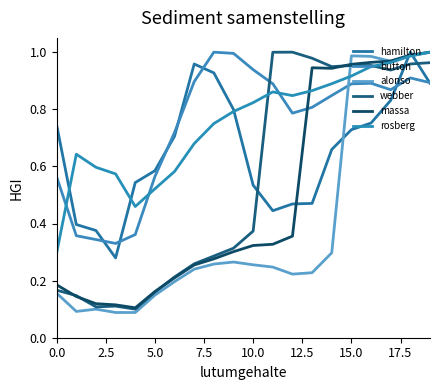

Rank the series by their maximum value, from lowest to highest.

hamilton, button, alonso, webber, massa, rosberg